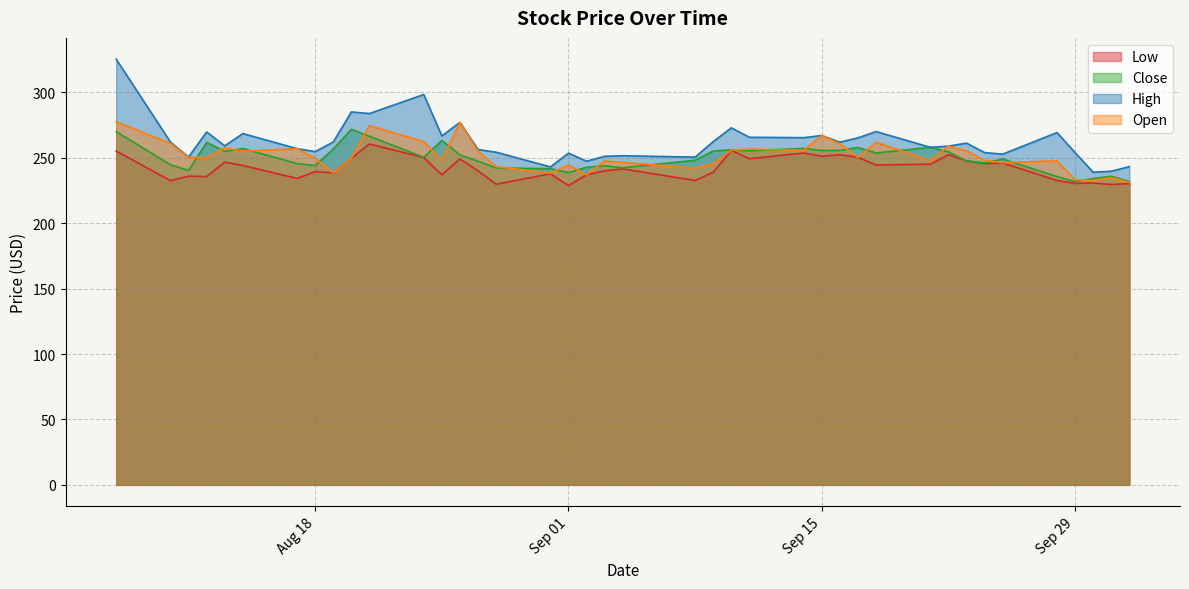

What is the difference between the maximum and minimum values in the Open series?

46.5